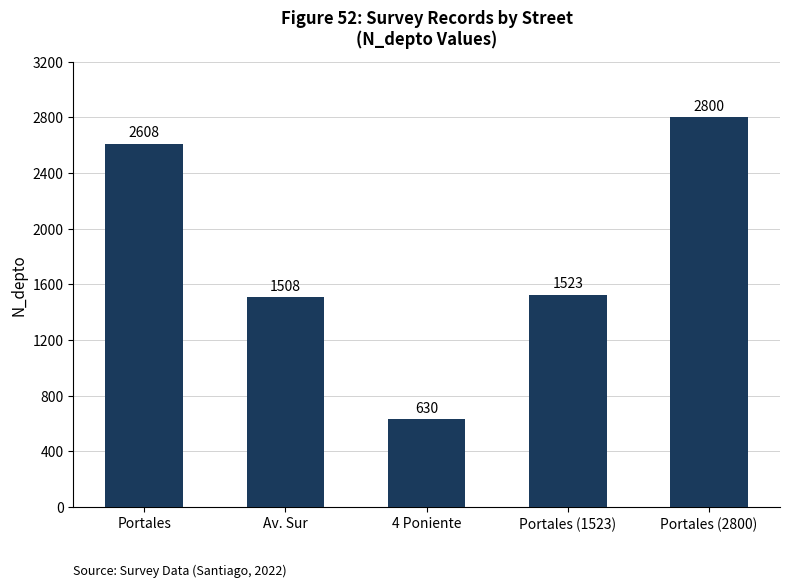

What is the minimum value shown in the chart?

630